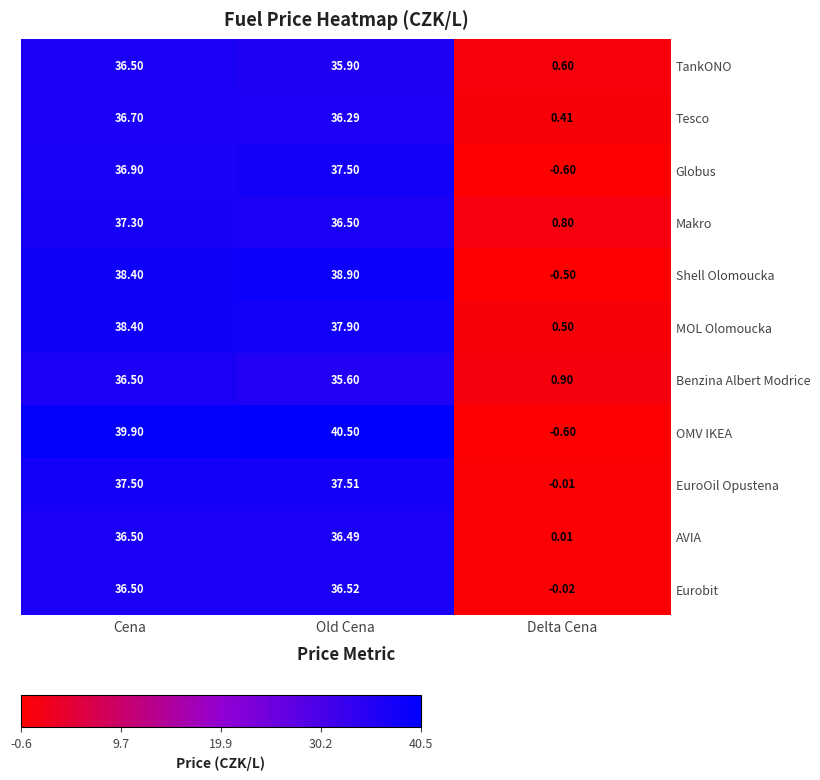

At which category is the sum across all series the highest?

Cena